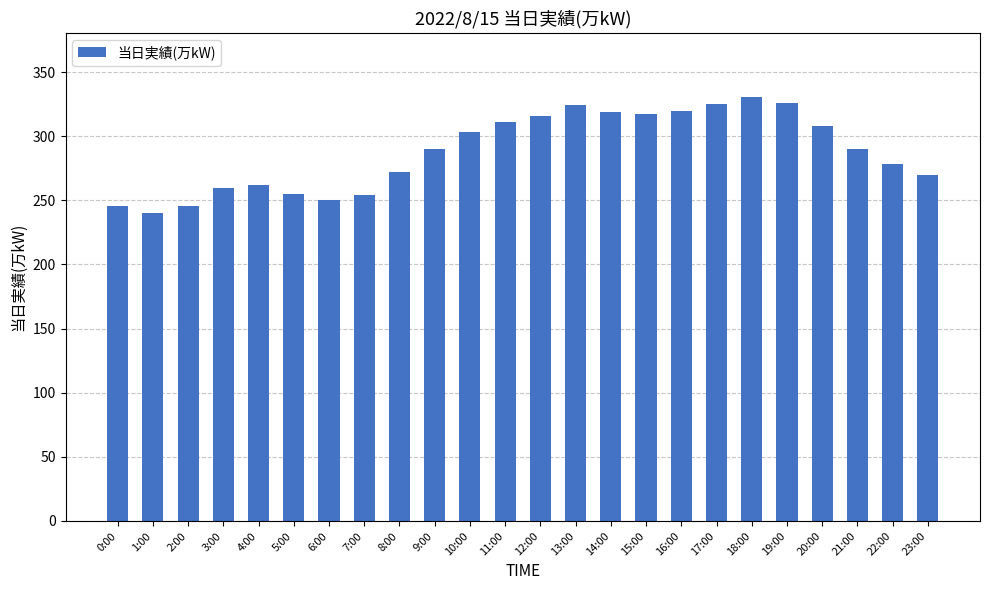

What is the sum of all values?

6913